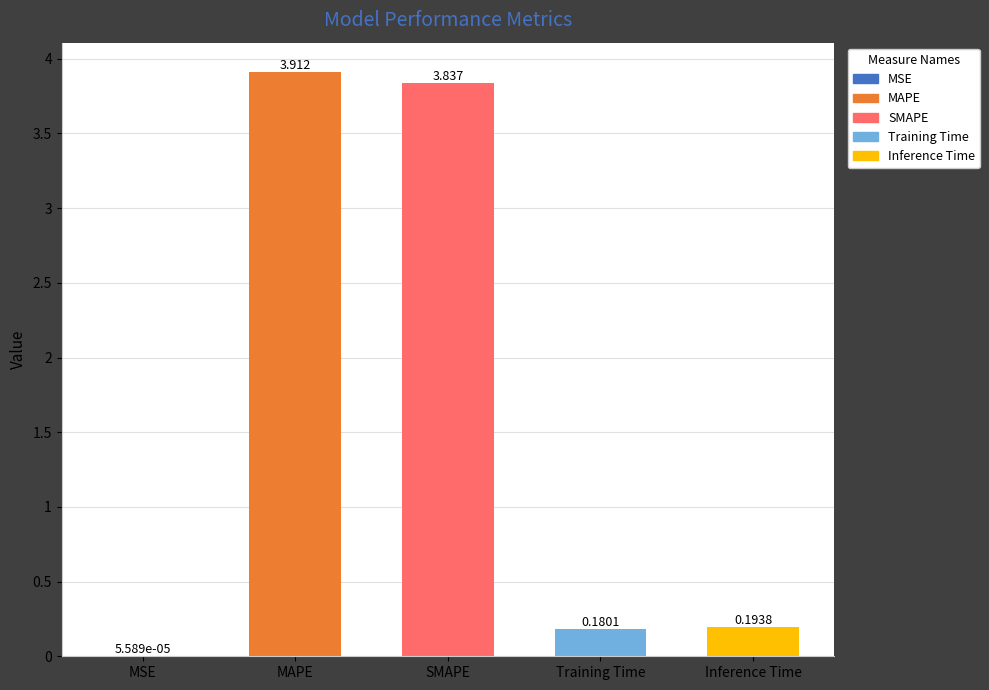

Which category has the highest value across all series?

MAPE